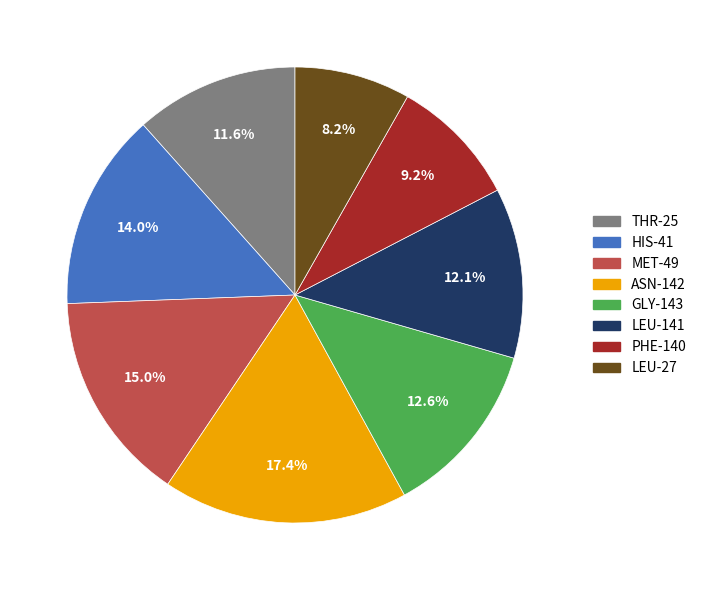

What is the smallest slice in the pie chart?

LEU-27